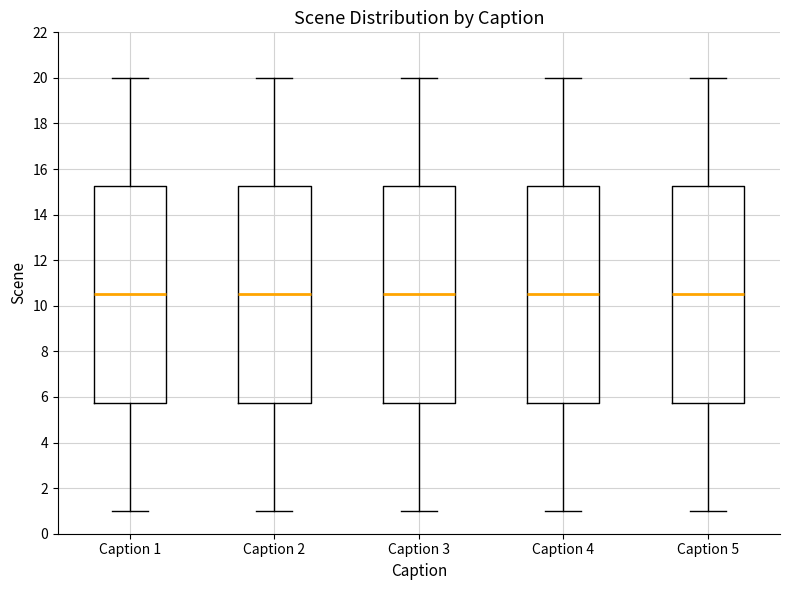

Where is the upper edge of the box for Caption 3 on the y-axis? The values are not printed on the chart, so give them approximately, as read against the axis.

15.2